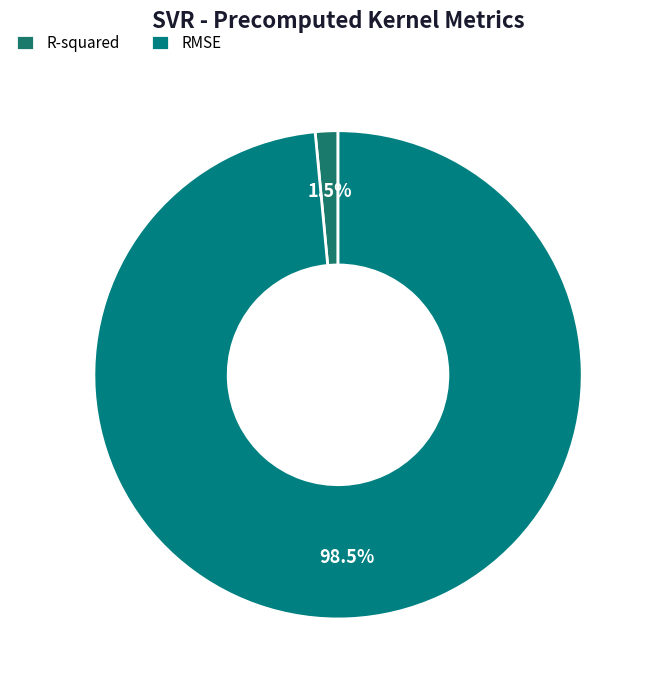

Do R-squared and RMSE together represent more than half of the pie?

Yes